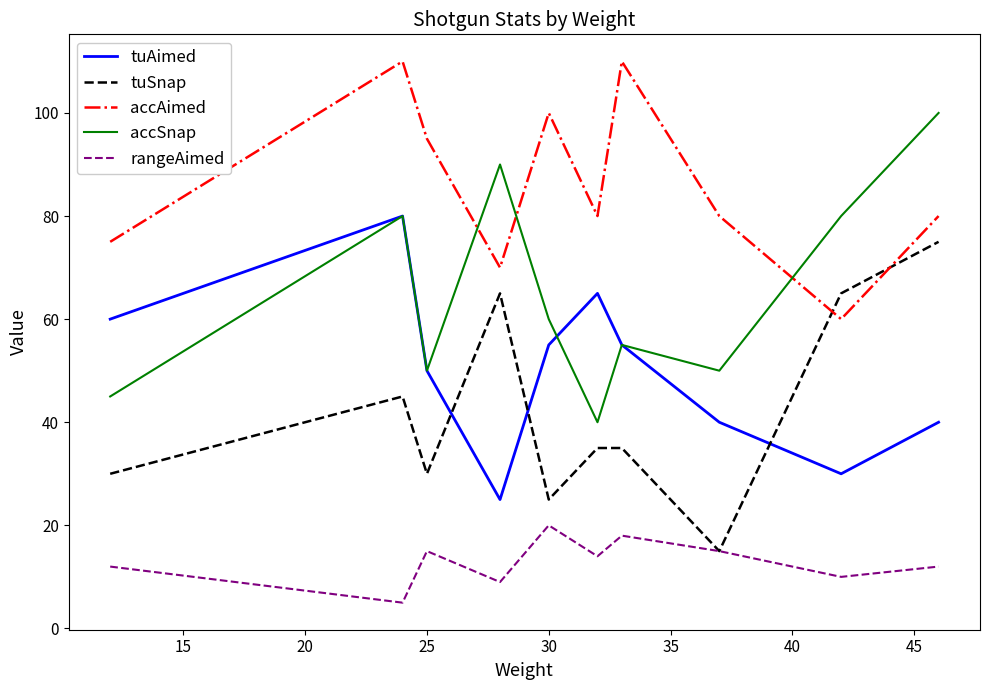

How many lines are shown in the chart?

5